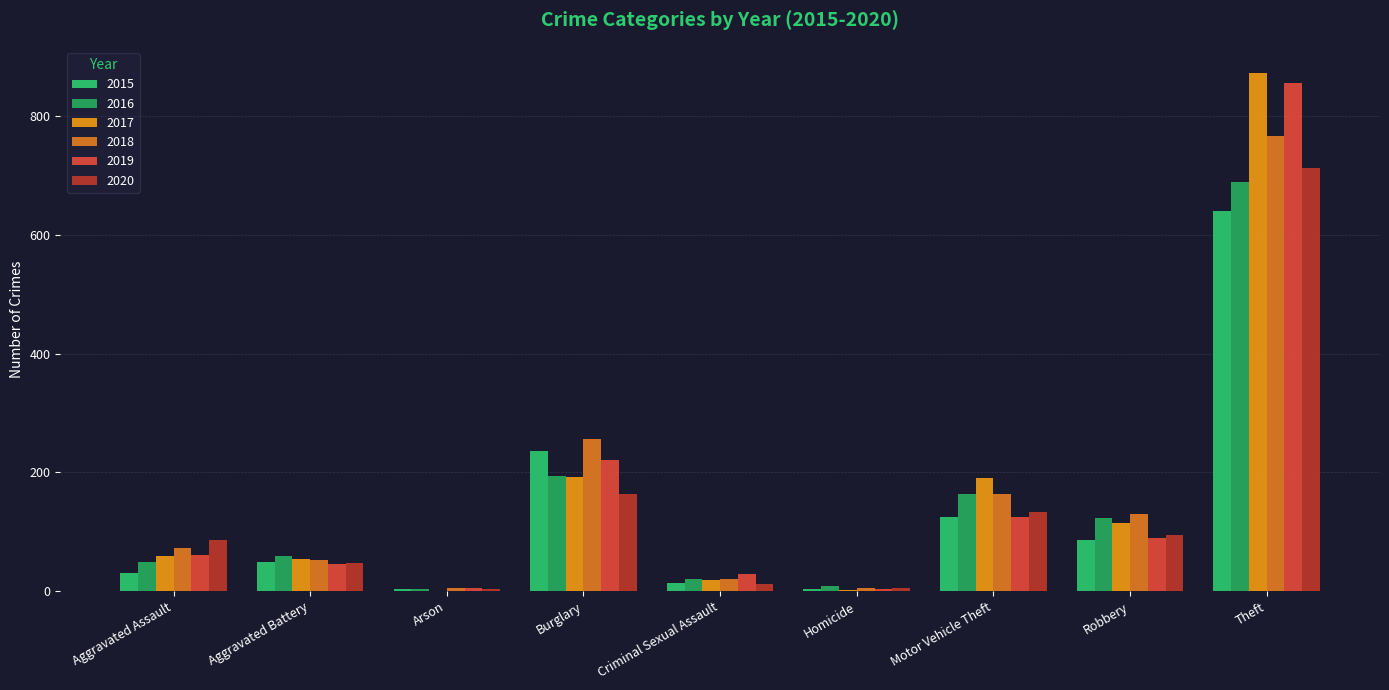

How many categories are shown in the chart?

9